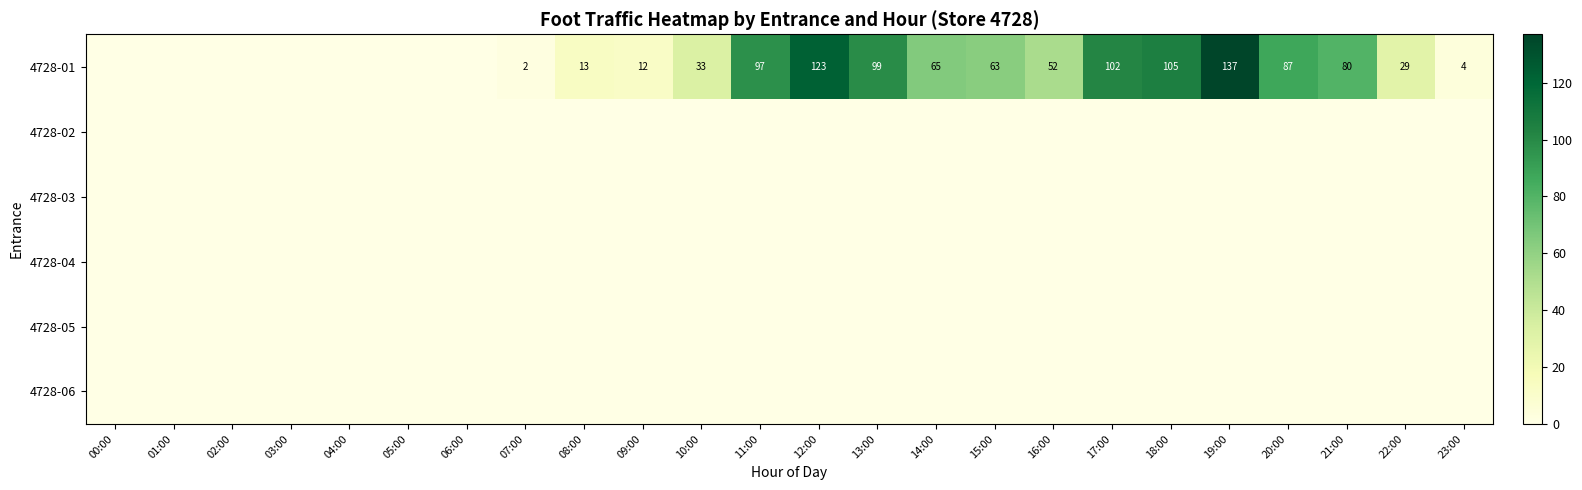

Where is 4728-03 nearest to the value 0?

00:00